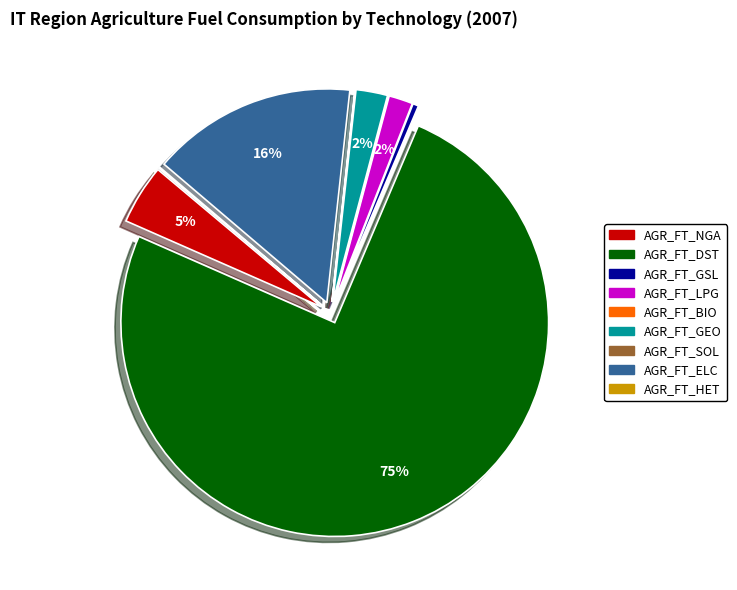

To the nearest percent, what is the combined percentage of AGR_FT_LPG and AGR_FT_SOL?

2%